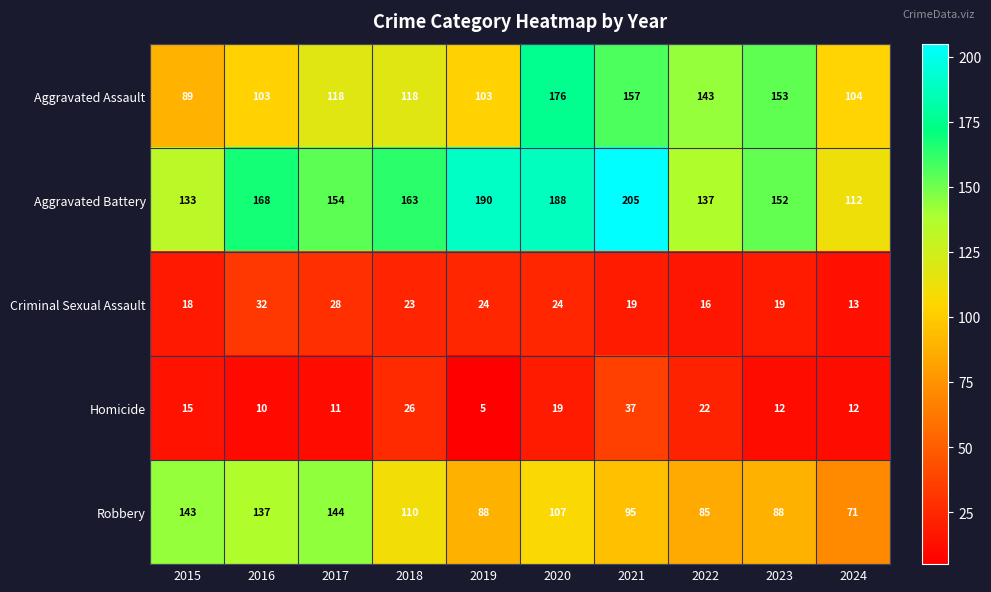

Which series has the largest total across all categories?

Aggravated Battery